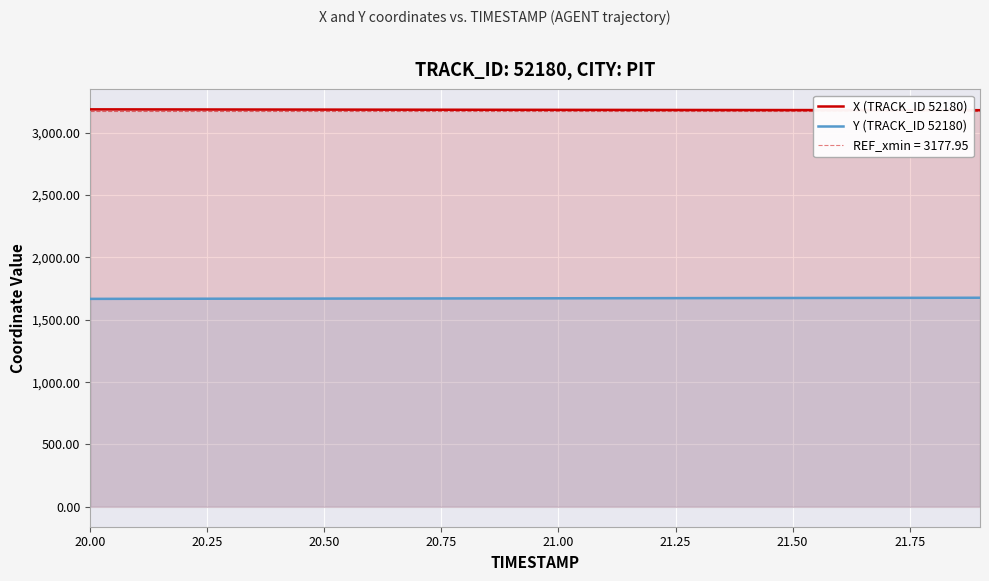

What is the minimum value for X (TRACK_ID 52180)?

3180.8